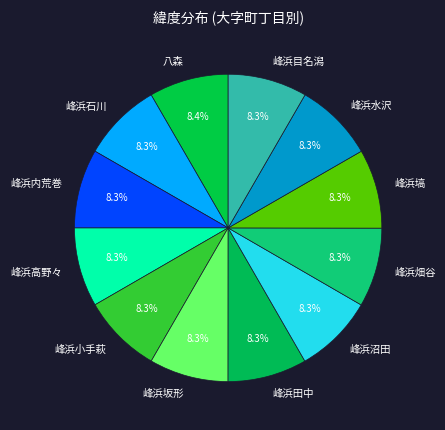

What is the ratio of the value at 峰浜高野々 to the value at 峰浜内荒巻?

1.0